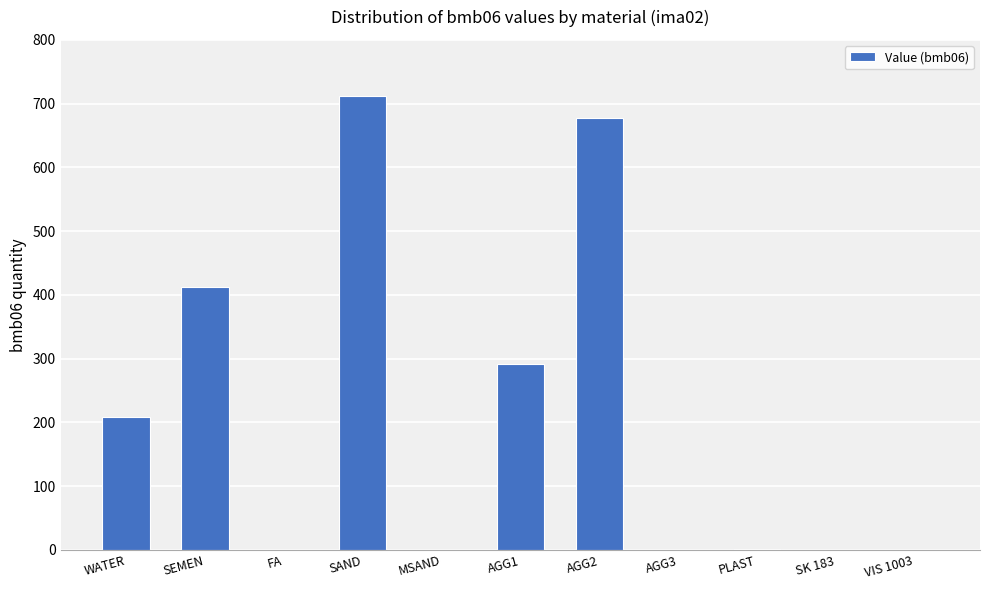

What is the sum of all values?

2304